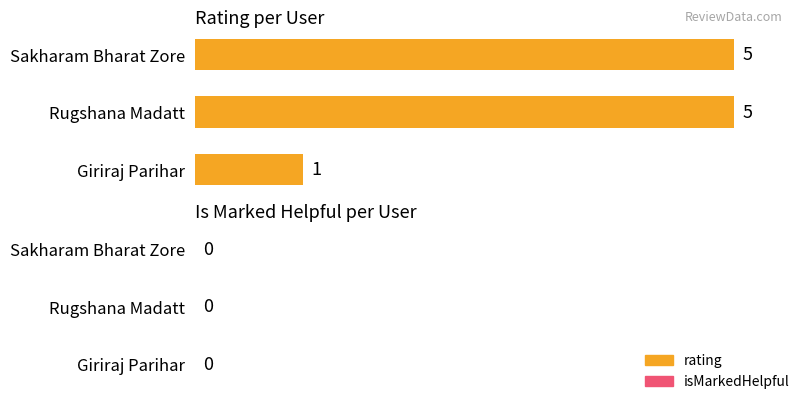

Reading bottom to top, transcribe all the data shown in this chart.

1	5	5